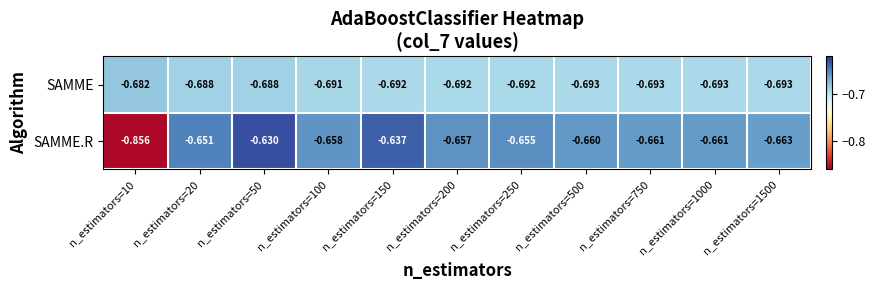

List the series in order of their overall mean, lowest first.

SAMME, SAMME.R